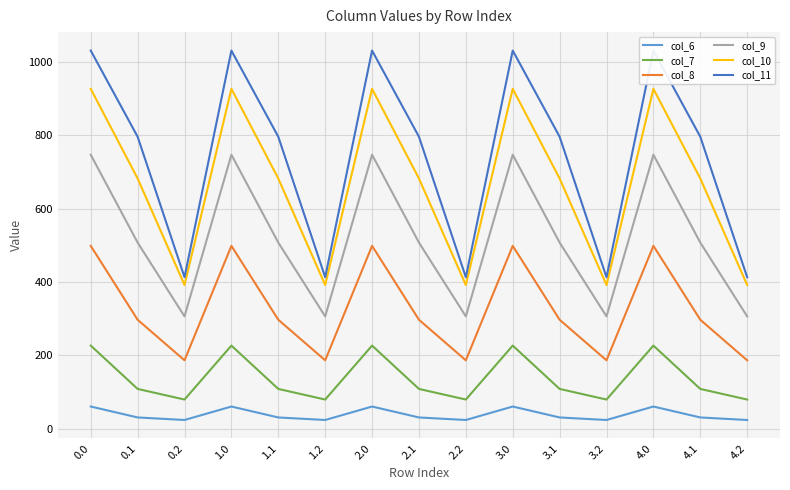

What are all the series names shown in the legend?

col_6, col_7, col_8, col_9, col_10, col_11